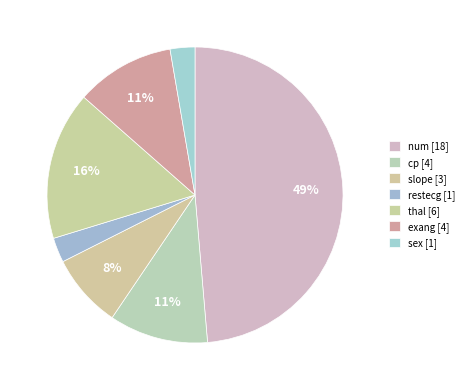

Rank the categories by value from highest to lowest.

num, thal, cp, exang, slope, restecg, sex